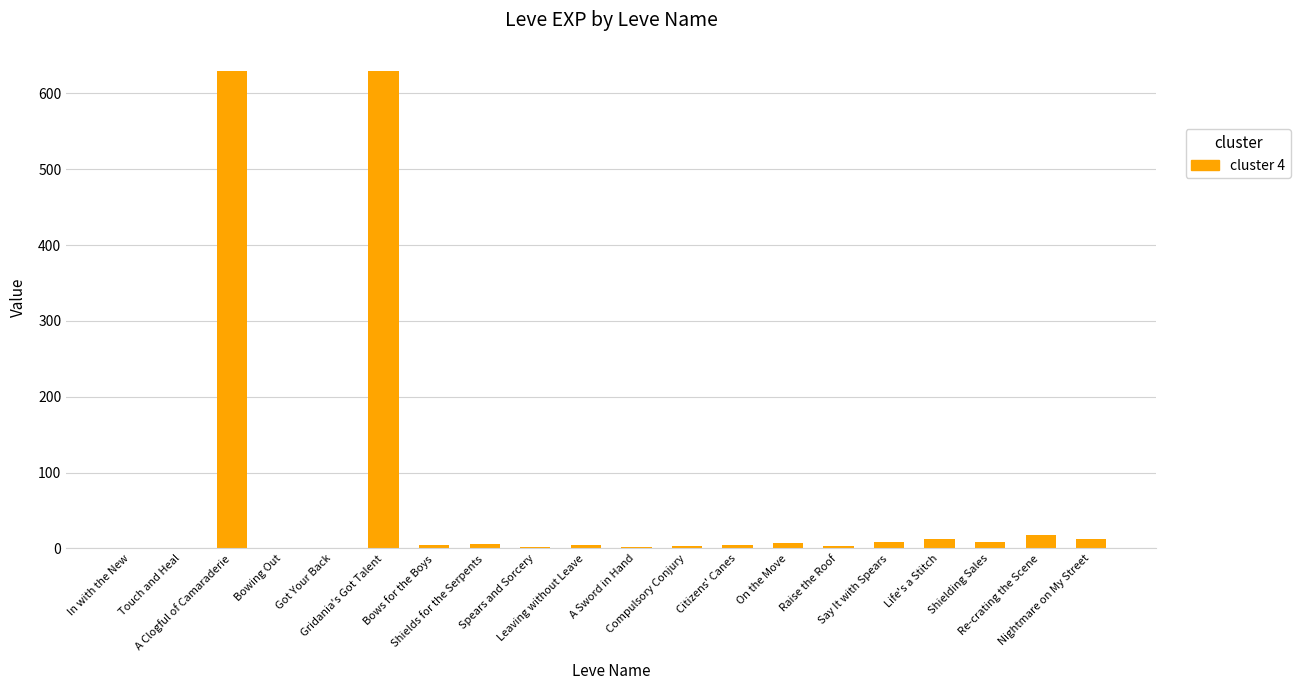

Is it true that the value at Say It with Spears is 9?

True